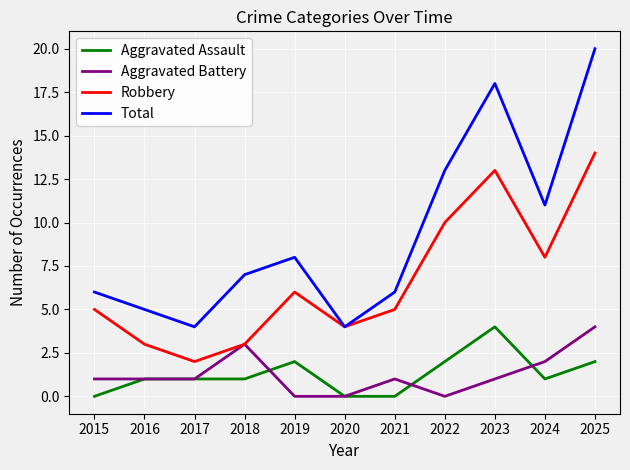

Reading right to left, extract all data points from this chart.

Aggravated Assault: 2025=2	2024=1	2023=4	2022=2	2021=0	2020=0	2019=2	2018=1	2017=1	2016=1	2015=0
Aggravated Battery: 2025=4	2024=2	2023=1	2022=0	2021=1	2020=0	2019=0	2018=3	2017=1	2016=1	2015=1
Robbery: 2025=14	2024=8	2023=13	2022=10	2021=5	2020=4	2019=6	2018=3	2017=2	2016=3	2015=5
Total: 2025=20	2024=11	2023=18	2022=13	2021=6	2020=4	2019=8	2018=7	2017=4	2016=5	2015=6